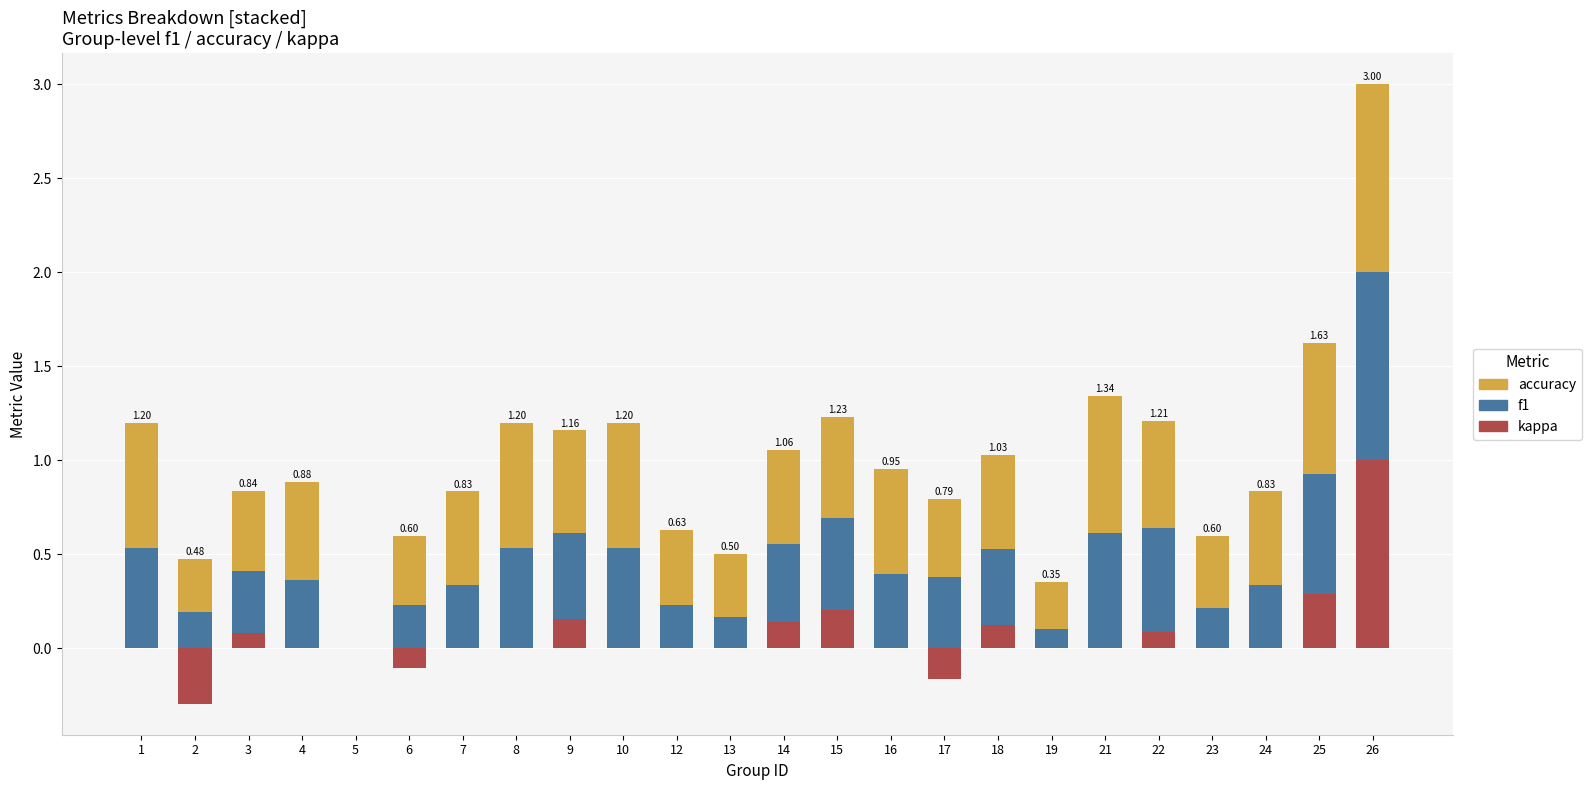

True or false: kappa_neg has a value of 0.0 at 19.

True